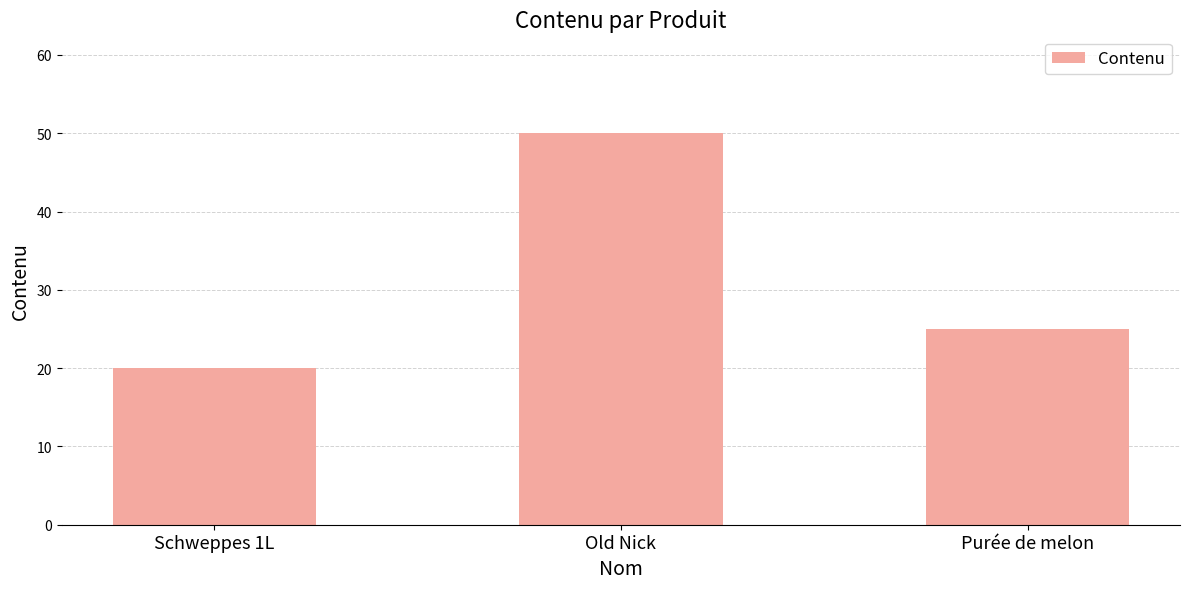

What is the ratio of the value at Old Nick to the value at Purée de melon?

2.0